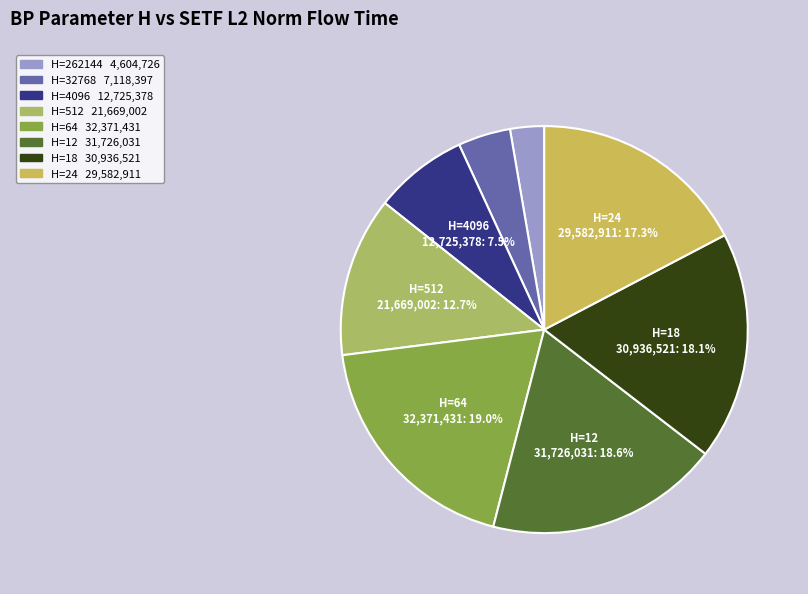

Count the number of slices in the pie.

8